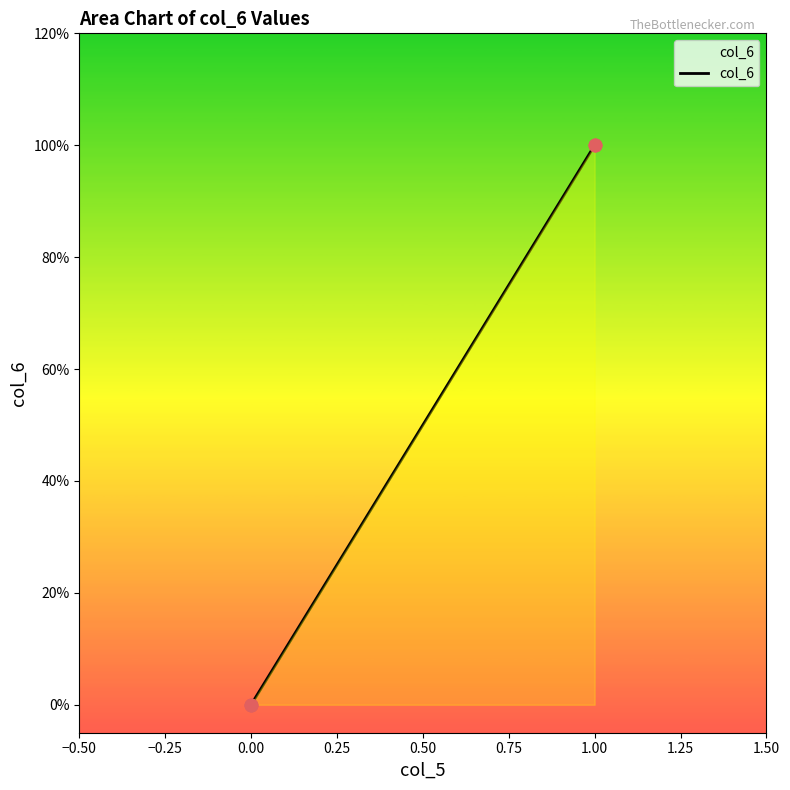

What is the change in value from 0.00 to 1.00?

+1